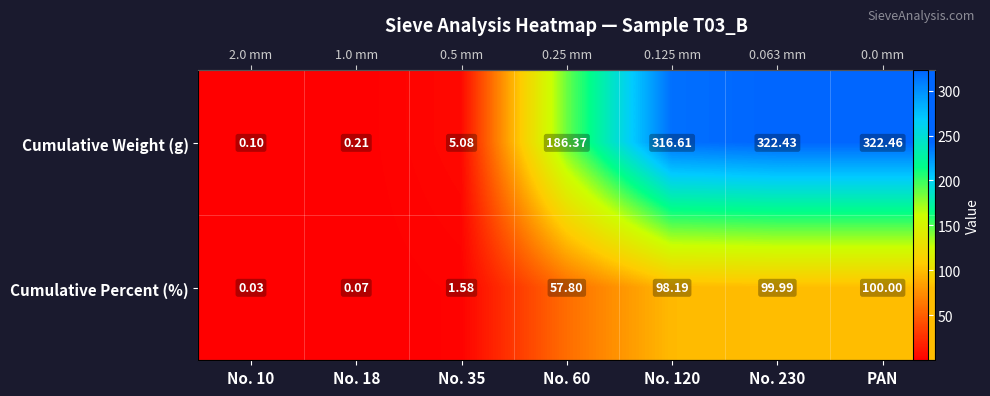

The value of Cumulative Percent (%) at No. 230 is 37.0. True or false?

False